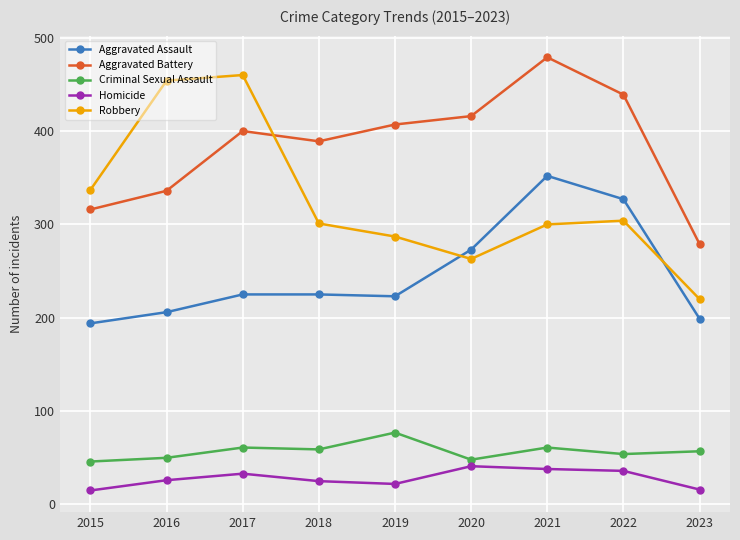

True or false: Homicide and Robbery intersect in this chart.

False